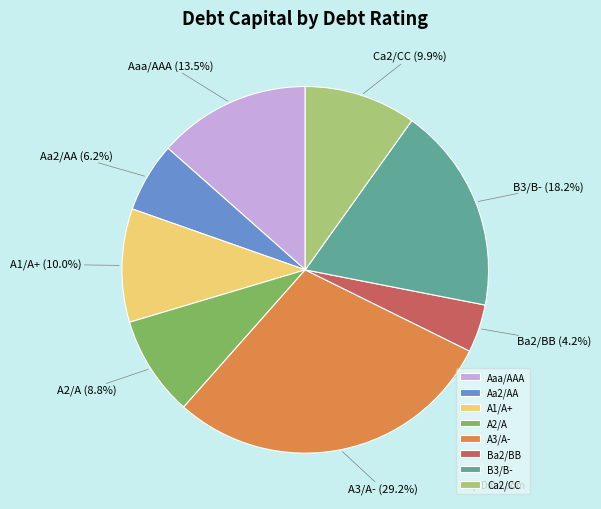

Between Ca2/CC and Aaa/AAA, which is larger?

Aaa/AAA